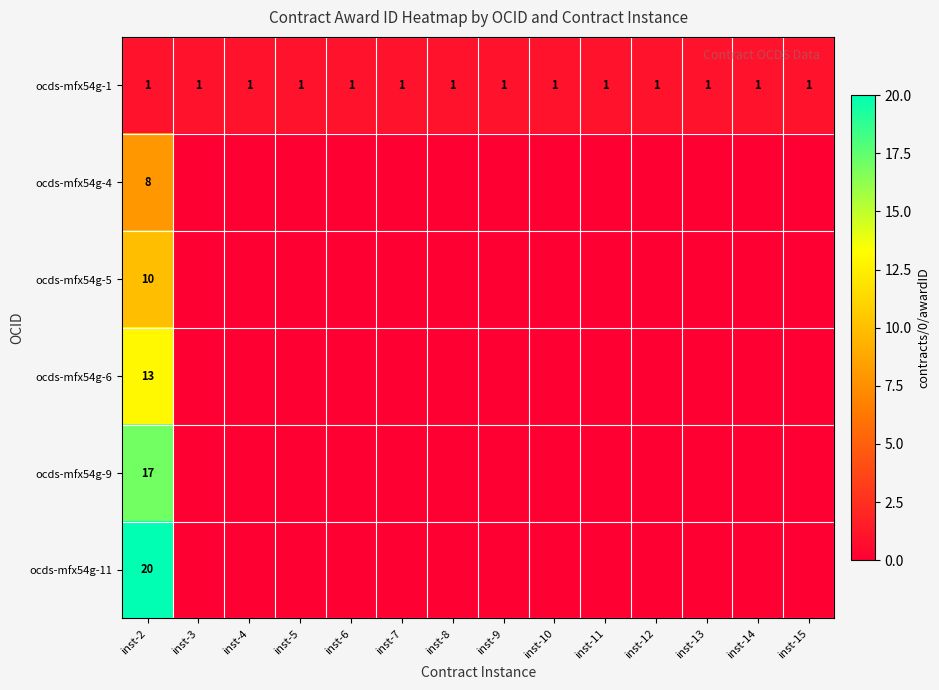

True or false: ocds-mfx54g-4 has a value of 8 at inst-2.

True